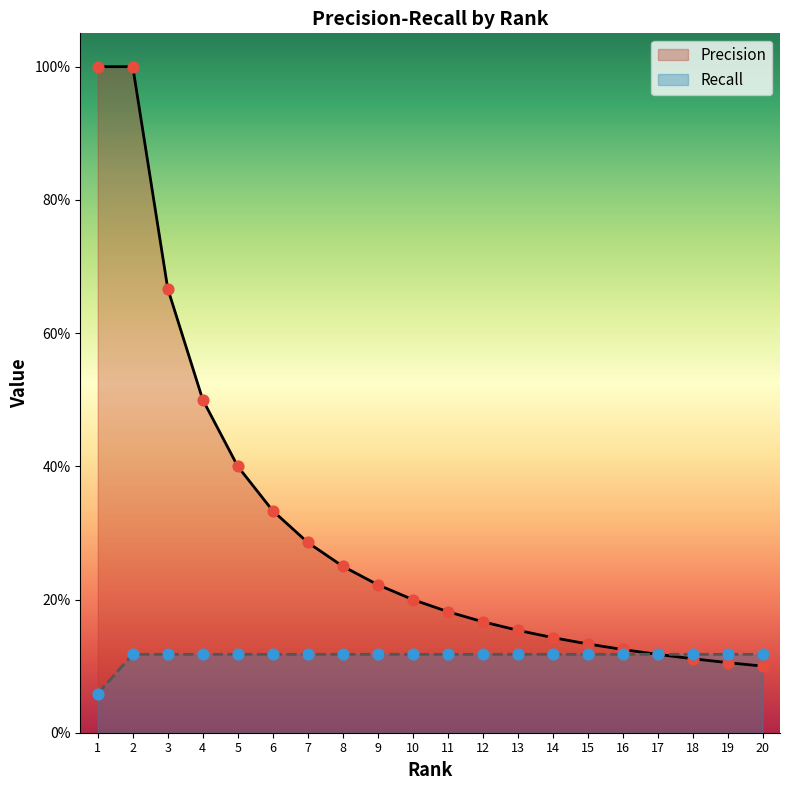

Is the value of Precision at 6 greater than the value of Recall at 13?

Yes